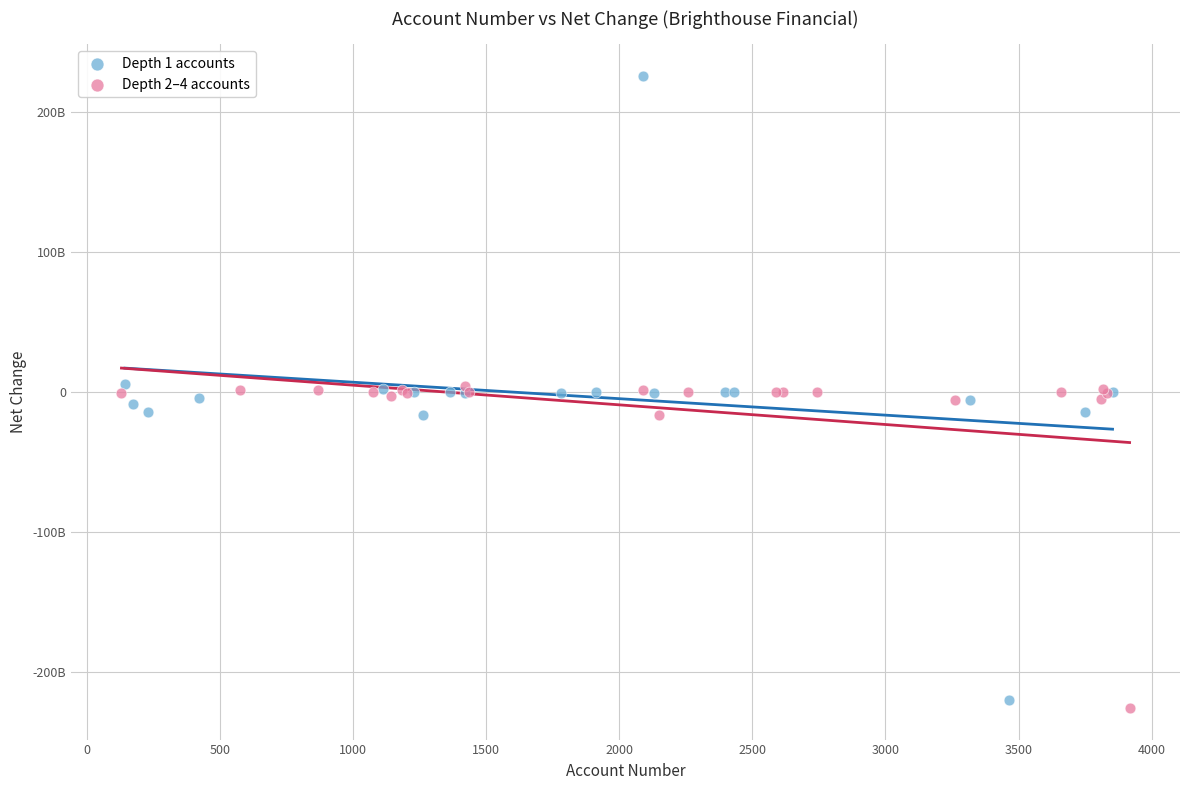

Which series has the widest spread of Y values?

Depth 1 accounts